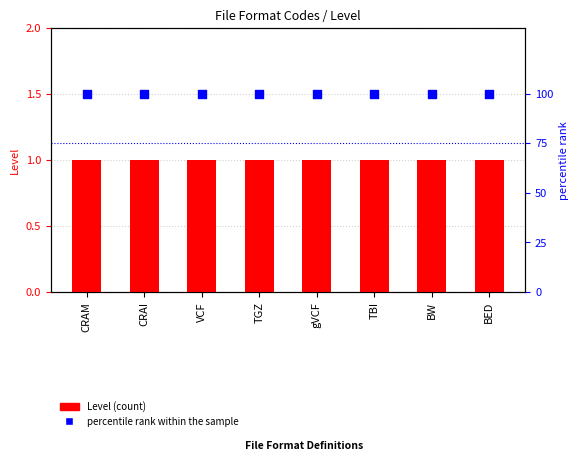

Is the value of percentile rank within the sample at VCF greater than the value of Level (count) at gVCF?

Yes